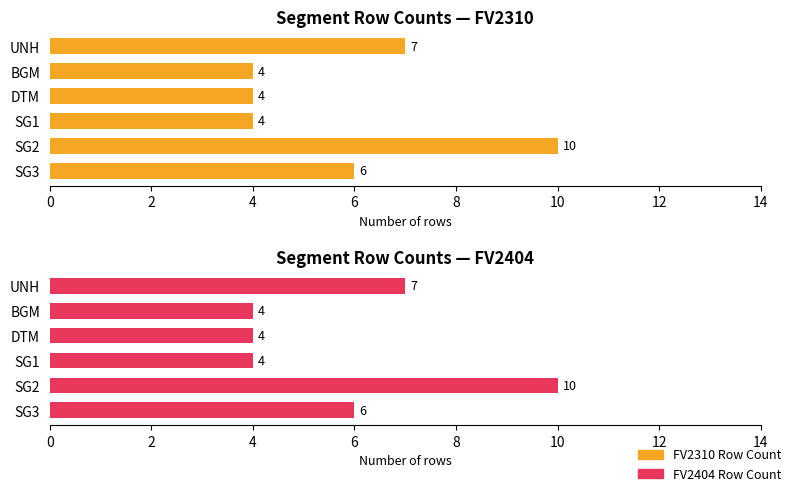

How many bars are there in each group?

2